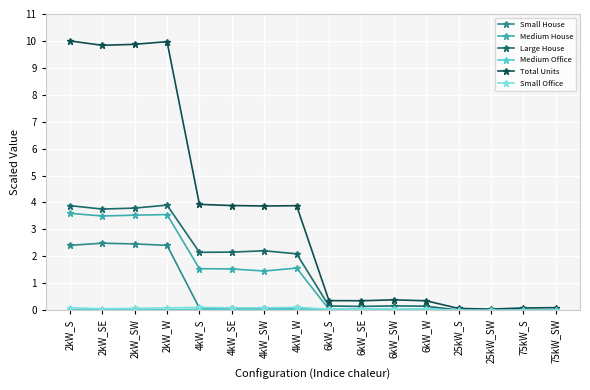

How many data points in Total Units are above 3?

8